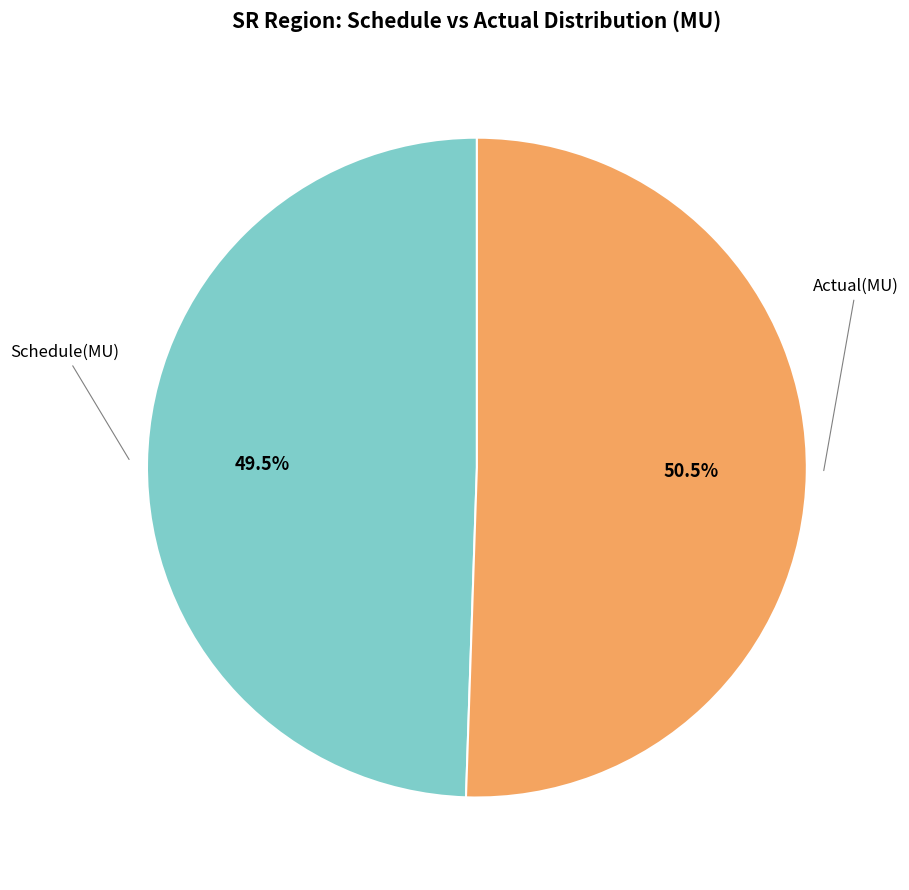

What is the smallest slice in the pie chart?

Schedule(MU)